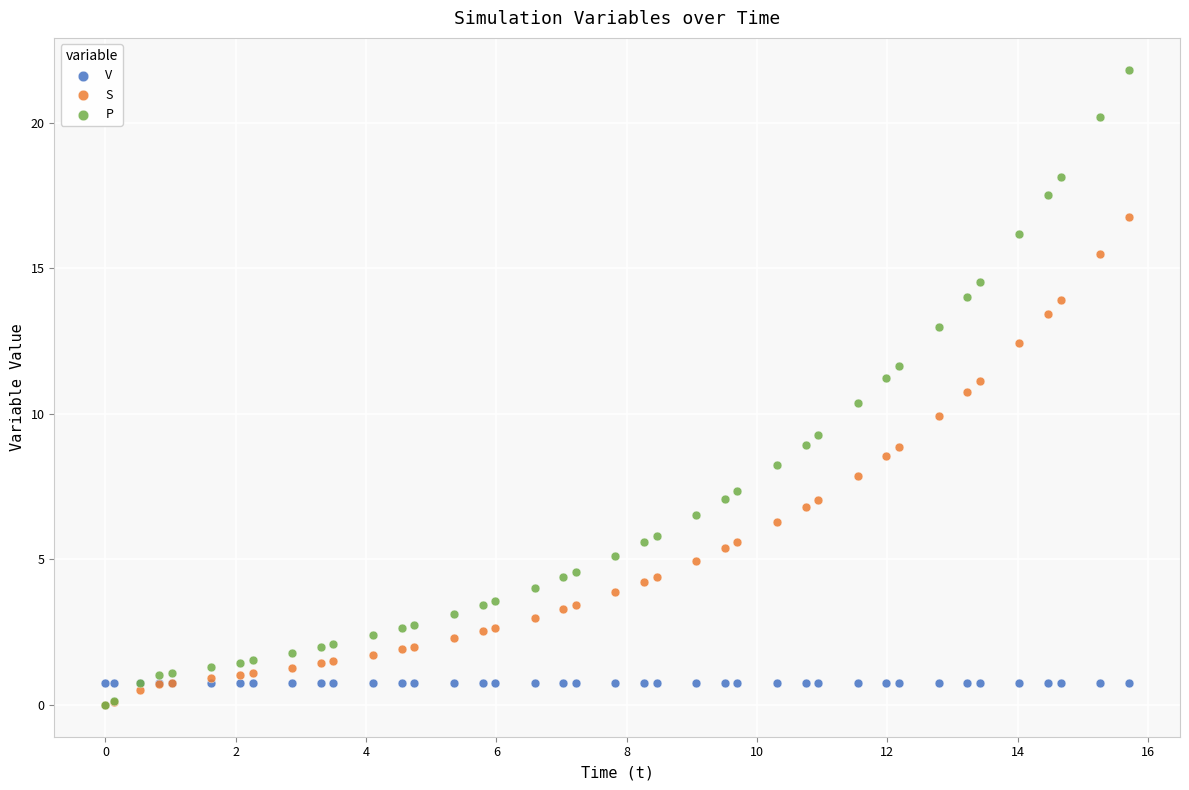

What are all the series names shown in the legend?

V, S, P